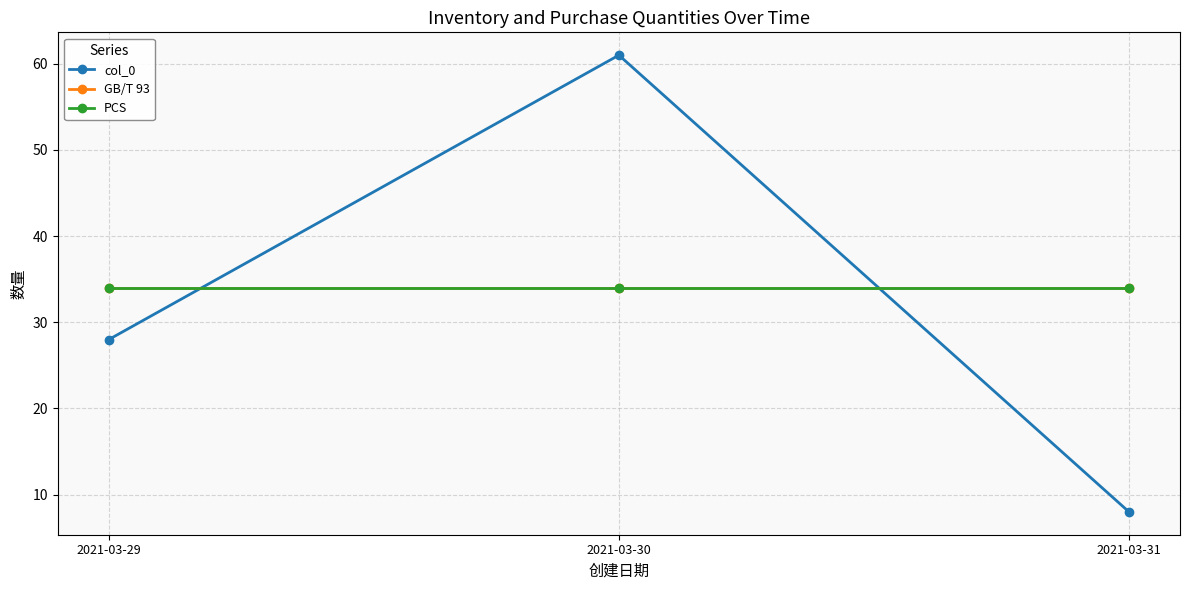

The value of PCS at 2021-03-29 is 53. True or false?

False